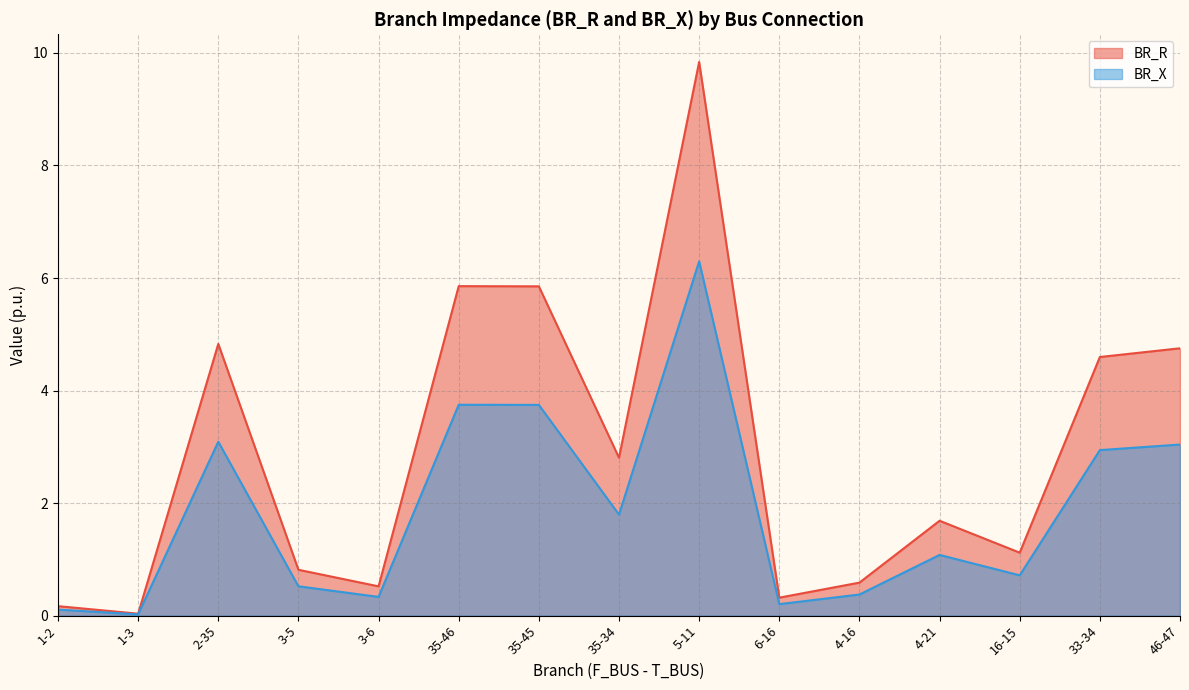

What is the label of the 2nd point from the left?

1-3